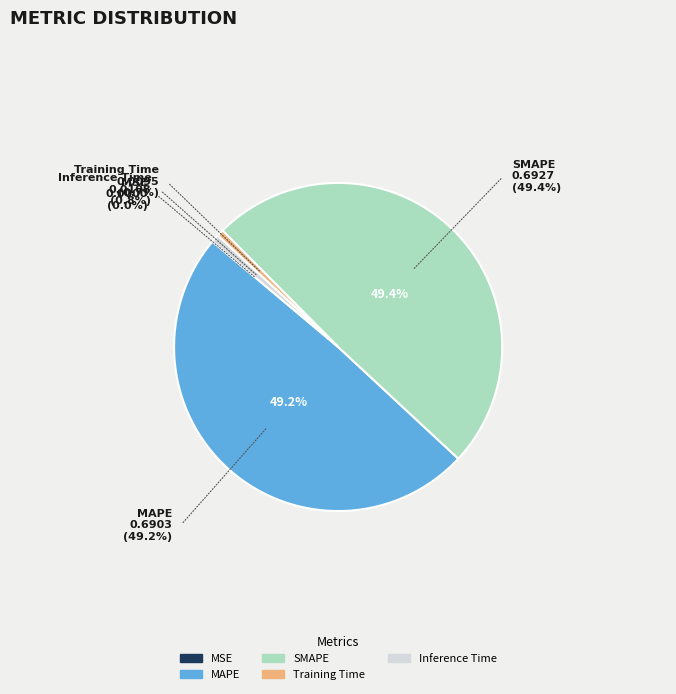

True or false: SMAPE accounts for 49% of the total.

True